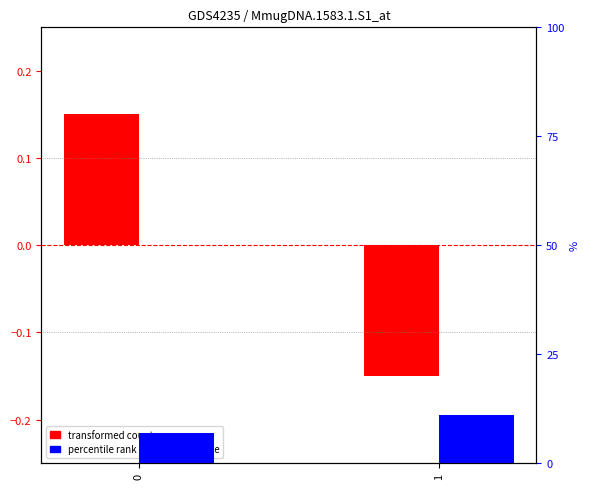

How many groups of bars are there?

2